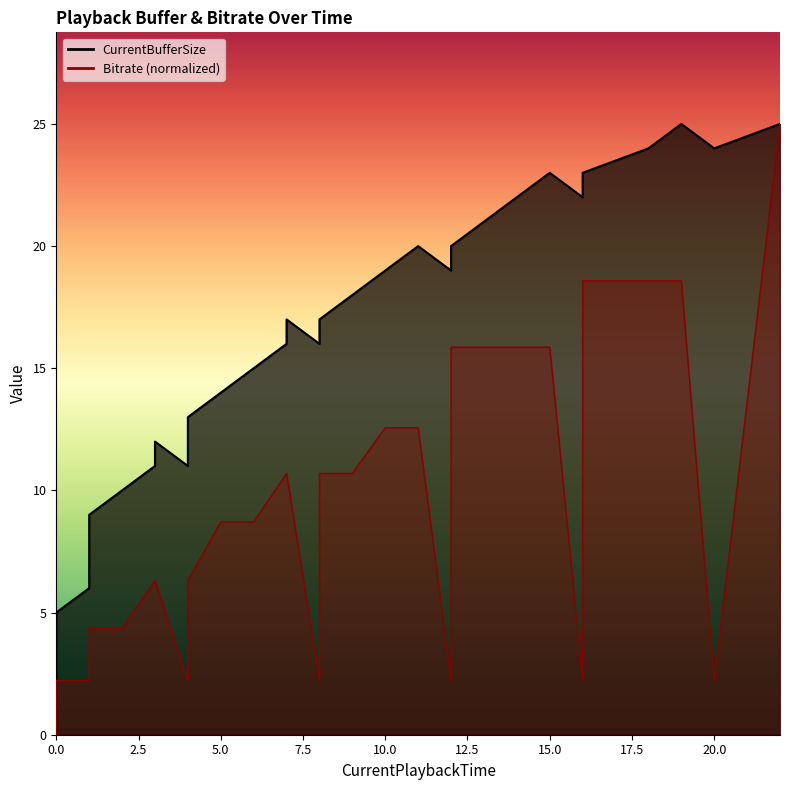

How many values in Bitrate_scaled are above zero?

37